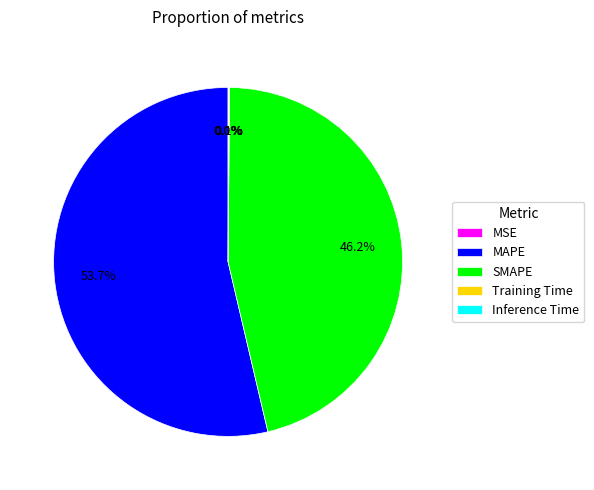

Which slice represents more than half of the pie?

MAPE